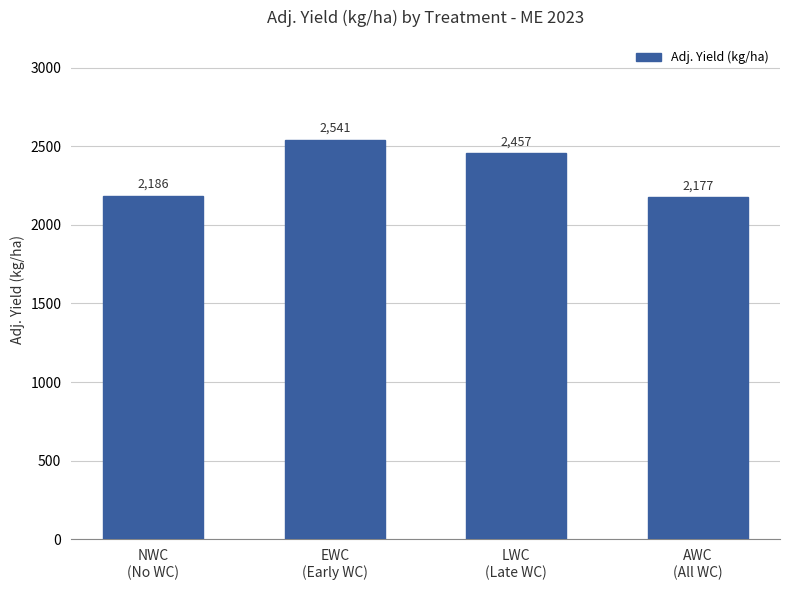

The value at LWC
(Late WC) is 2457.3. True or false?

True